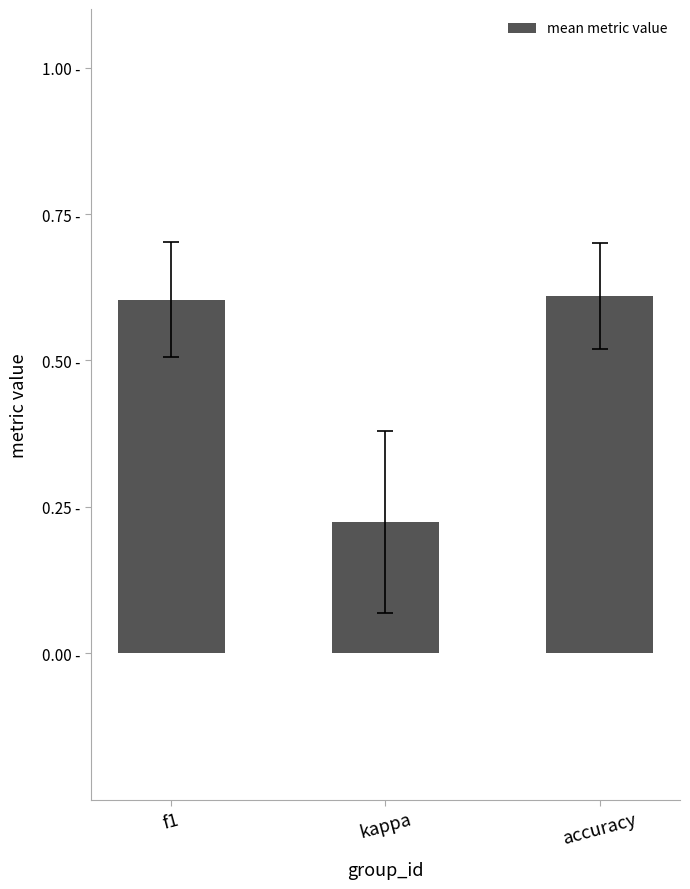

Which has a higher value, f1 or kappa?

f1